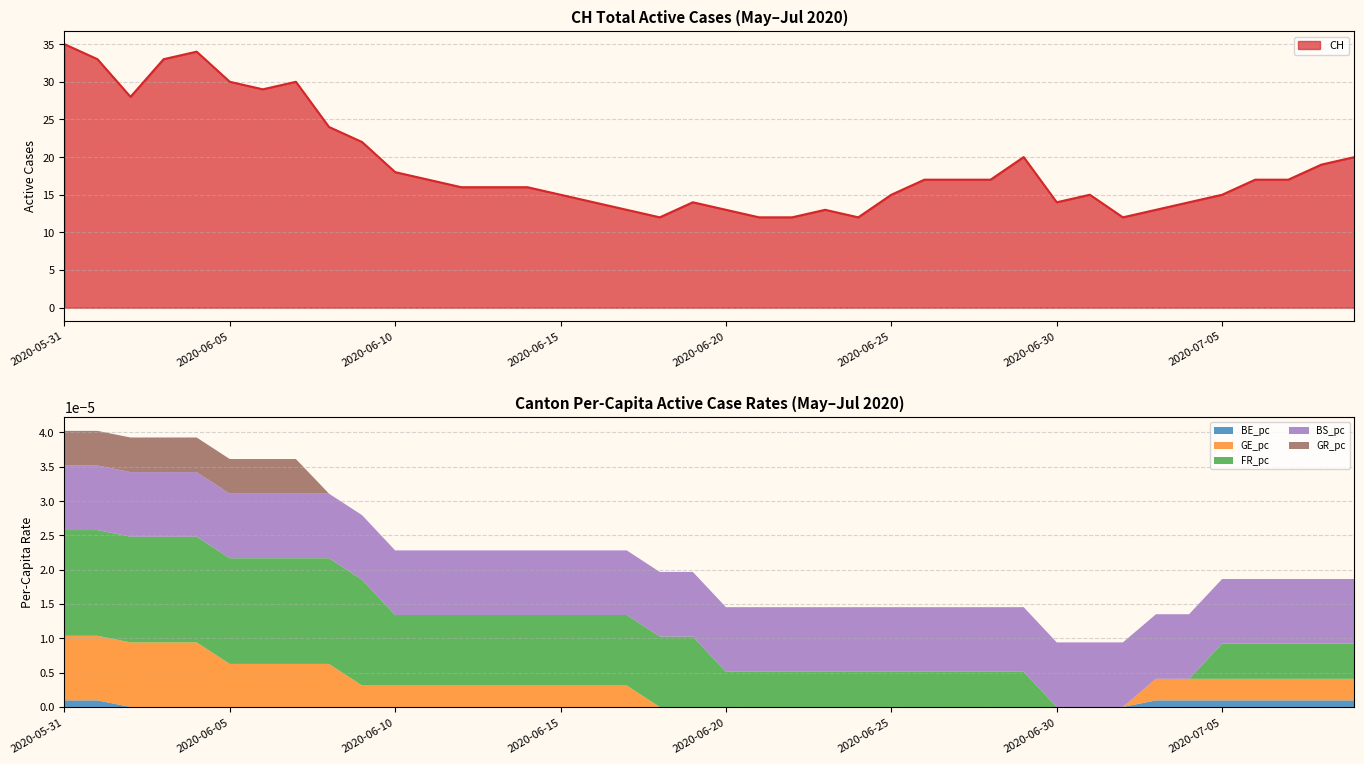

Reading left to right, what are all the values shown in this chart?

CH: 35.0	33.0	28.0	33.0	34.0	30.0	29.0	30.0	24.0	22.0	18.0	17.0	16.0	16.0	16.0	15.0	14.0	13.0	12.0	14.0	13.0	12.0	12.0	13.0	12.0	15.0	17.0	17.0	17.0	20.0	14.0	15.0	12.0	13.0	14.0	15.0	17.0	17.0	19.0	20.0
BE_pc: 0.0	0.0	0.0	0.0	0.0	0.0	0.0	0.0	0.0	0.0	0.0	0.0	0.0	0.0	0.0	0.0	0.0	0.0	0.0	0.0	0.0	0.0	0.0	0.0	0.0	0.0	0.0	0.0	0.0	0.0	0.0	0.0	0.0	0.0	0.0	0.0	0.0	0.0	0.0	0.0
GE_pc: 0.0	0.0	0.0	0.0	0.0	0.0	0.0	0.0	0.0	0.0	0.0	0.0	0.0	0.0	0.0	0.0	0.0	0.0	0.0	0.0	0.0	0.0	0.0	0.0	0.0	0.0	0.0	0.0	0.0	0.0	0.0	0.0	0.0	0.0	0.0	0.0	0.0	0.0	0.0	0.0
FR_pc: 0.0	0.0	0.0	0.0	0.0	0.0	0.0	0.0	0.0	0.0	0.0	0.0	0.0	0.0	0.0	0.0	0.0	0.0	0.0	0.0	0.0	0.0	0.0	0.0	0.0	0.0	0.0	0.0	0.0	0.0	0.0	0.0	0.0	0.0	0.0	0.0	0.0	0.0	0.0	0.0
BS_pc: 0.0	0.0	0.0	0.0	0.0	0.0	0.0	0.0	0.0	0.0	0.0	0.0	0.0	0.0	0.0	0.0	0.0	0.0	0.0	0.0	0.0	0.0	0.0	0.0	0.0	0.0	0.0	0.0	0.0	0.0	0.0	0.0	0.0	0.0	0.0	0.0	0.0	0.0	0.0	0.0
GR_pc: 0.0	0.0	0.0	0.0	0.0	0.0	0.0	0.0	0.0	0.0	0.0	0.0	0.0	0.0	0.0	0.0	0.0	0.0	0.0	0.0	0.0	0.0	0.0	0.0	0.0	0.0	0.0	0.0	0.0	0.0	0.0	0.0	0.0	0.0	0.0	0.0	0.0	0.0	0.0	0.0